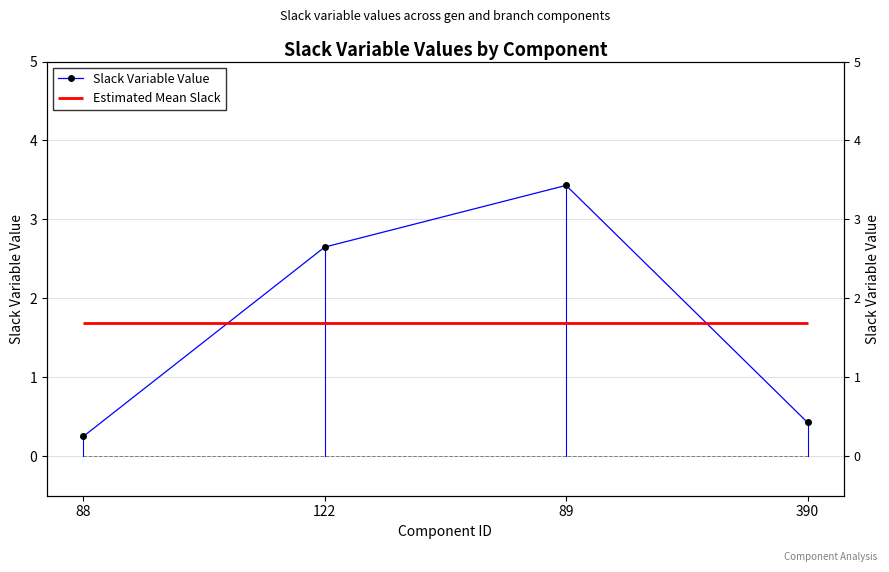

What is the value of the 4th point from the left?

0.4